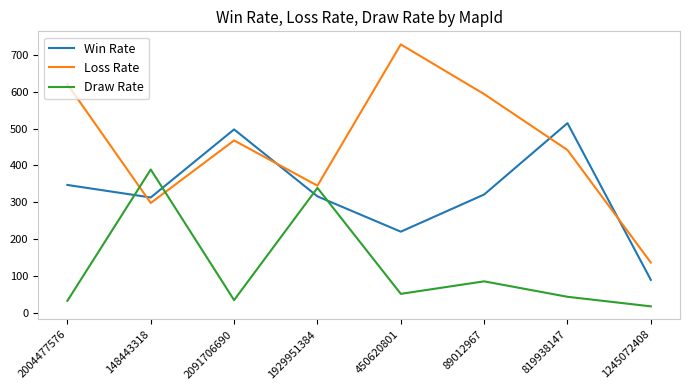

Rank the series by their average value, from lowest to highest.

Draw Rate, Win Rate, Loss Rate